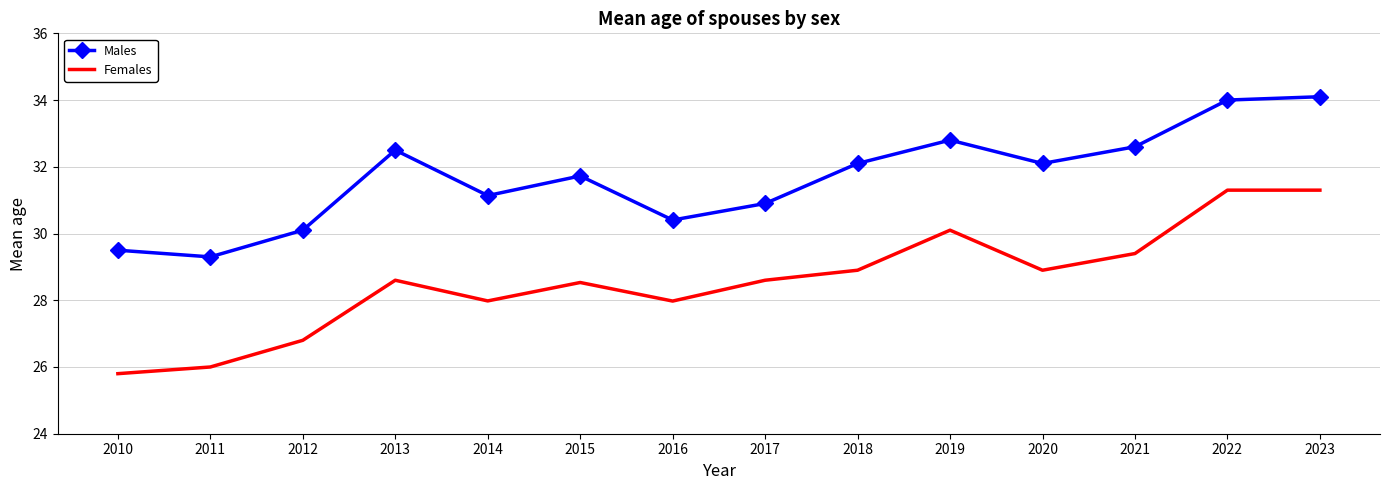

How many series are shown in this chart?

2